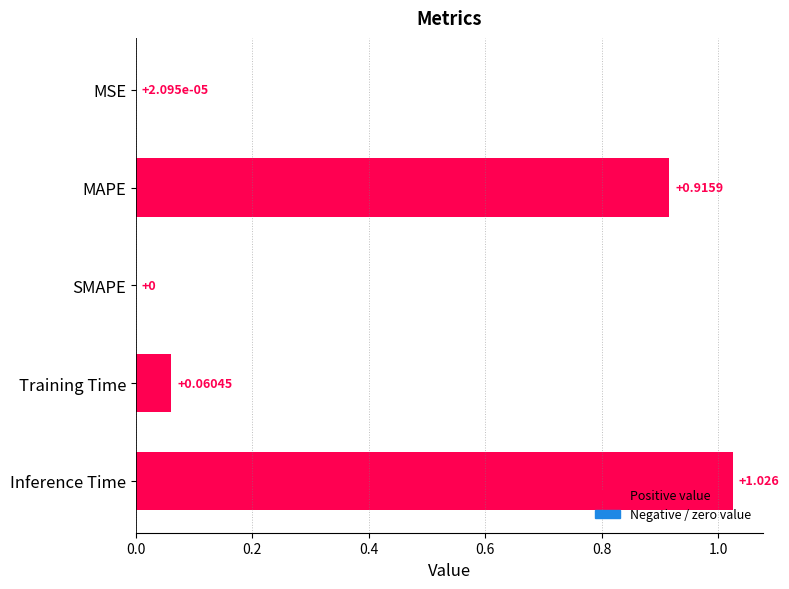

Rank the categories by value from highest to lowest.

Inference Time, MAPE, Training Time, MSE, SMAPE